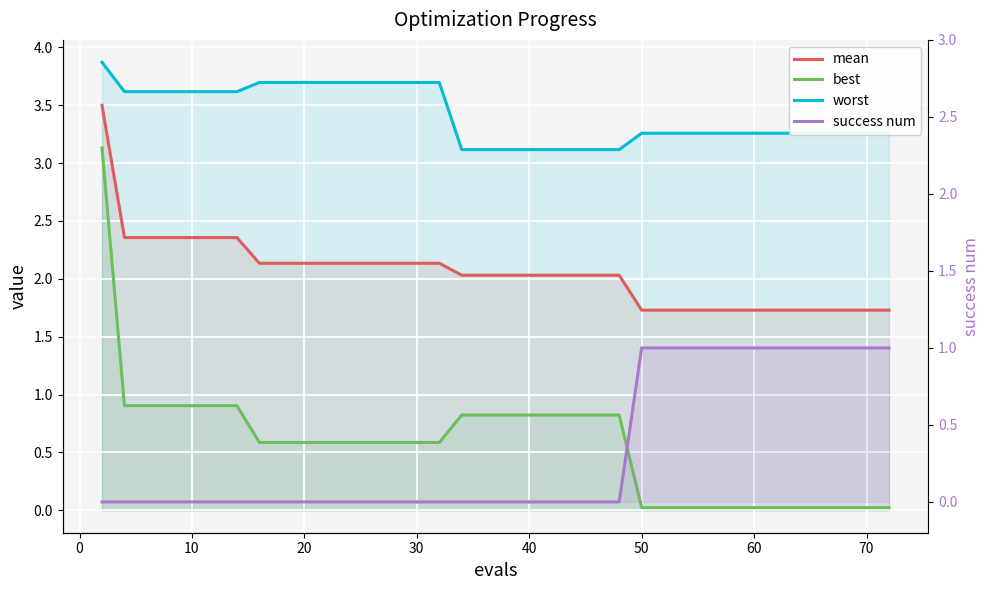

What is the difference between the maximum and minimum values in the mean series?

1.8